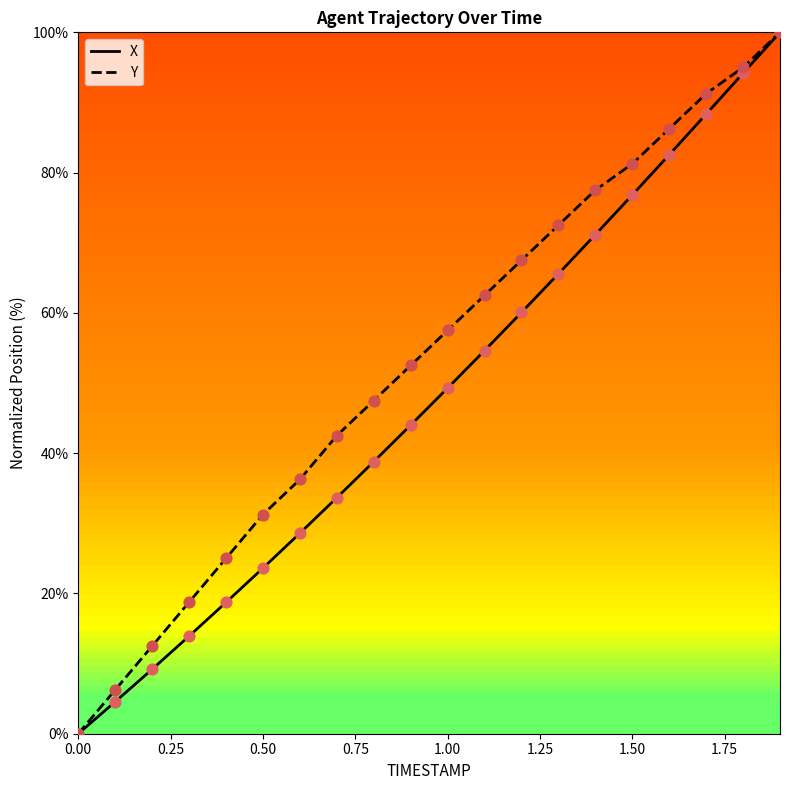

Which series has the largest total across all categories?

Y